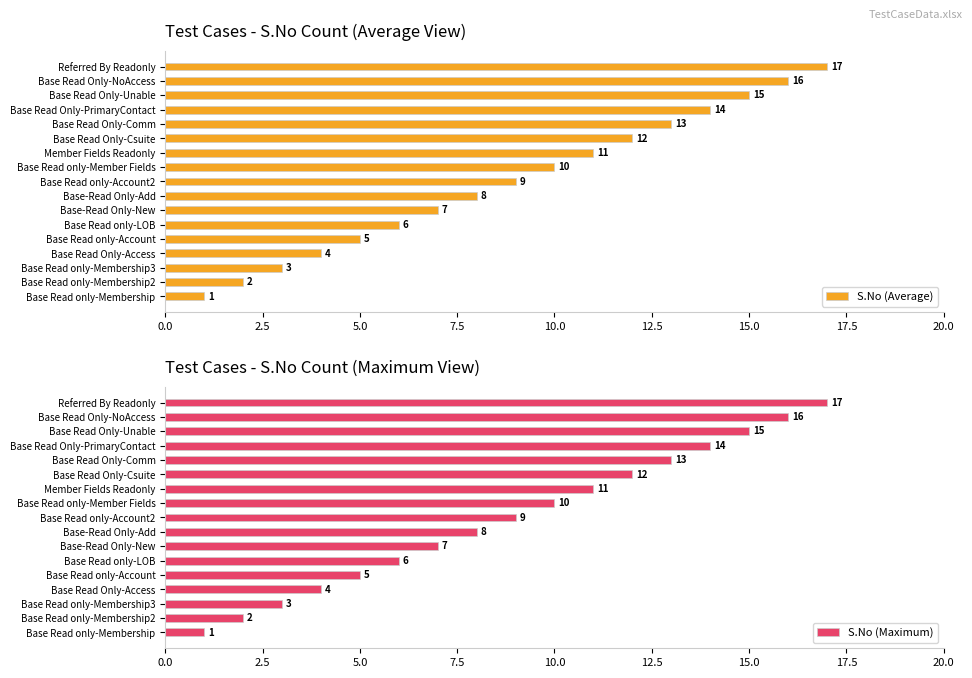

The S.No (Average) series shows 2 at Base-Read Only-Add. True or false?

False